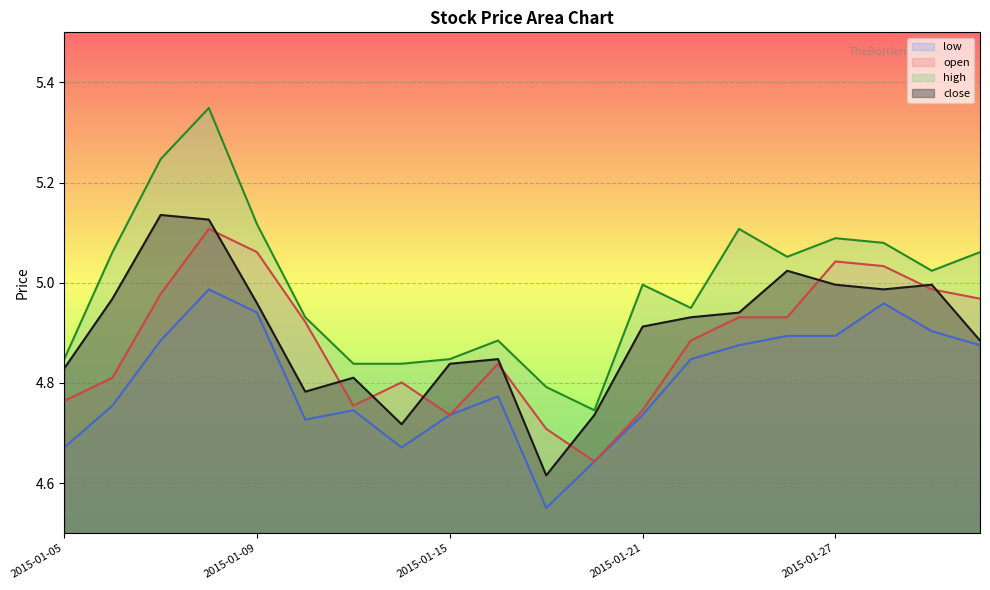

What is the total value across all series at 2015-01-05?

19.1